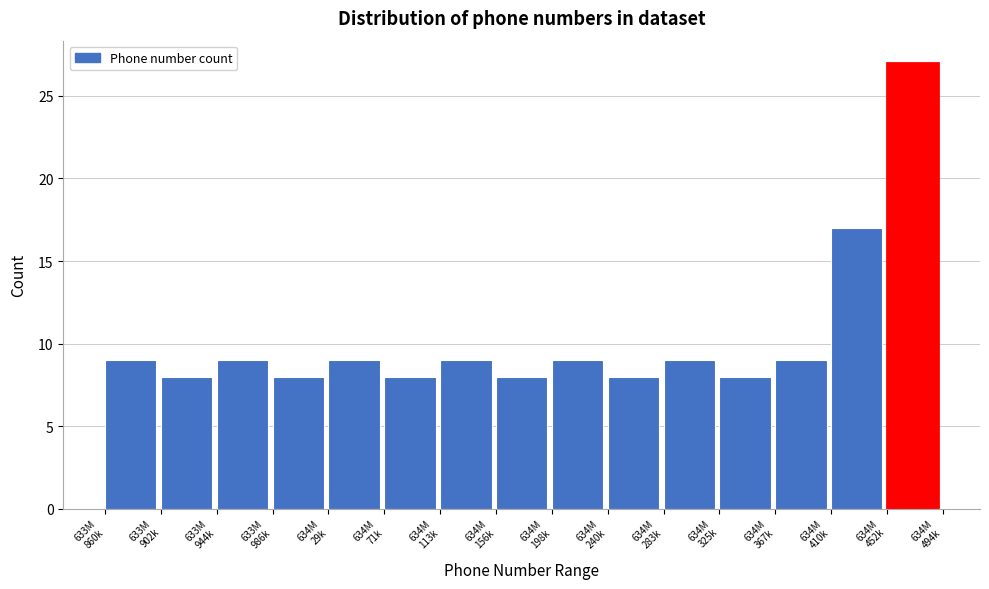

Reading left to right, extract all data points from this chart.

9	8	9	8	9	8	9	8	9	8	9	8	9	17	27